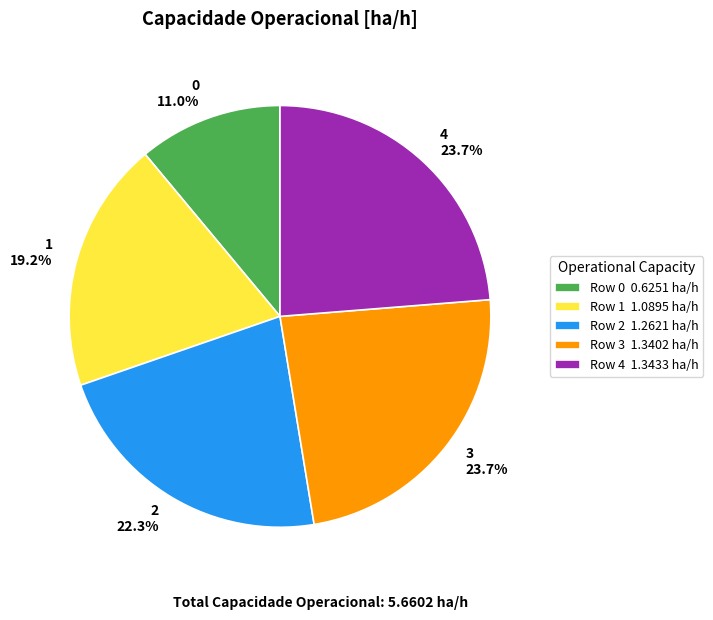

What percentage is NOT represented by 0?

89.0%